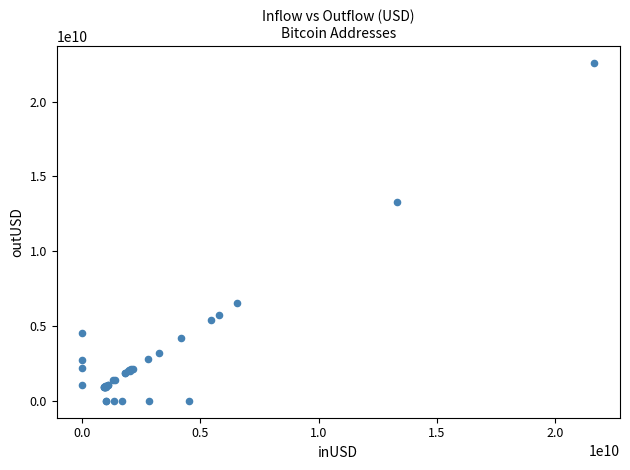

What Y value in the scatter plot is closest to 11288416133?

13313996937.5